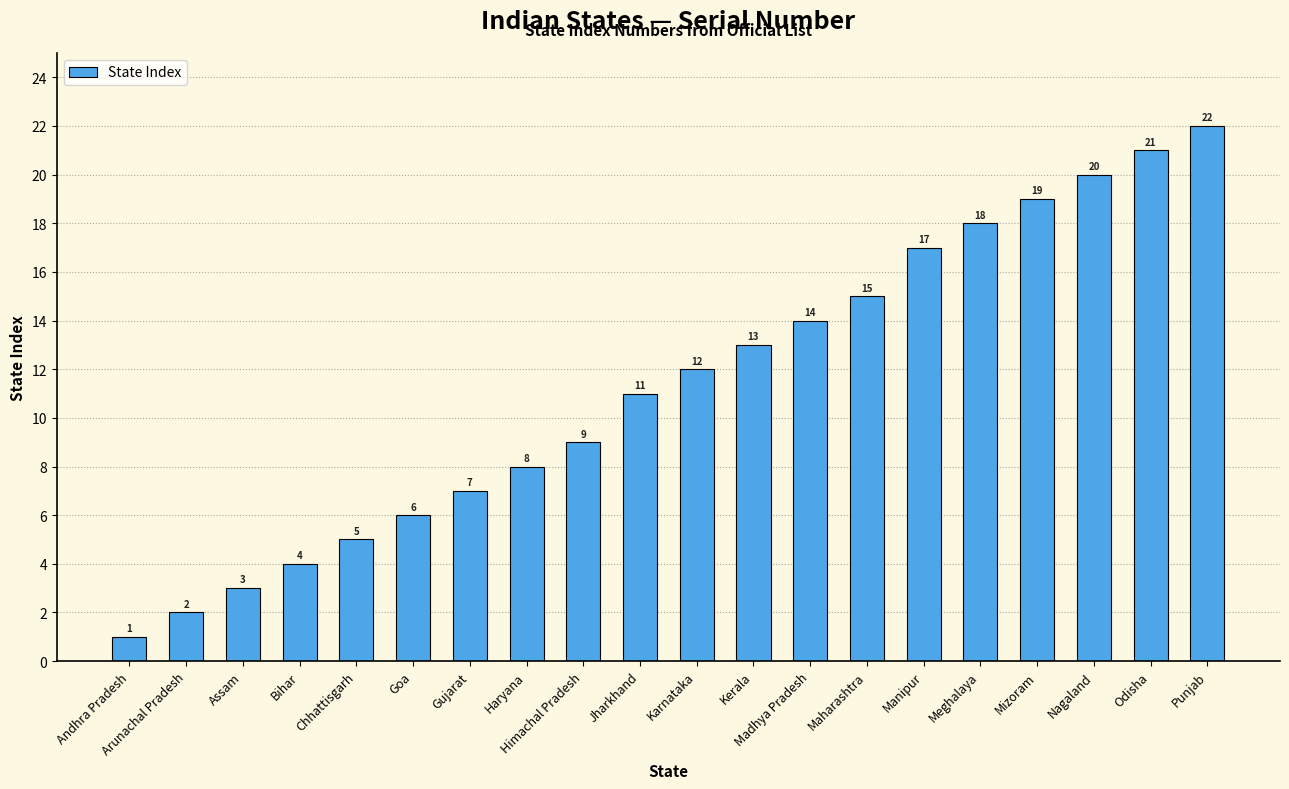

What is the sum of all values?

227